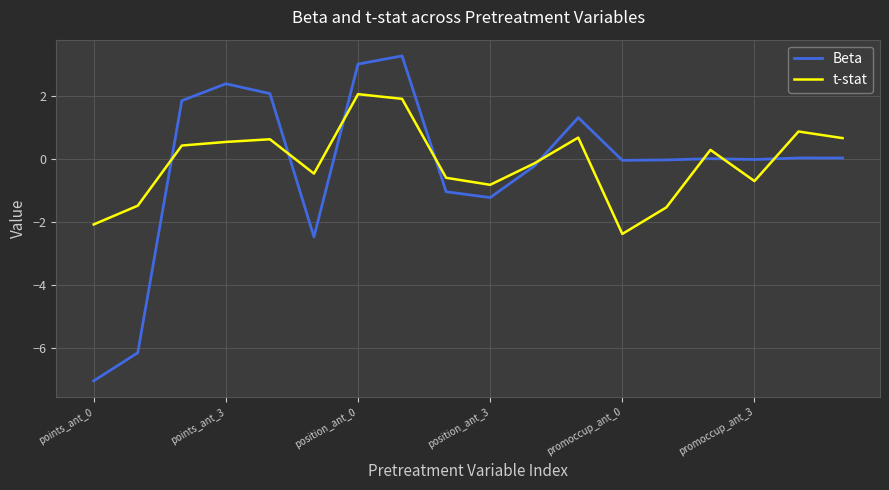

List the series in order of their peak value, highest first.

Beta, t-stat